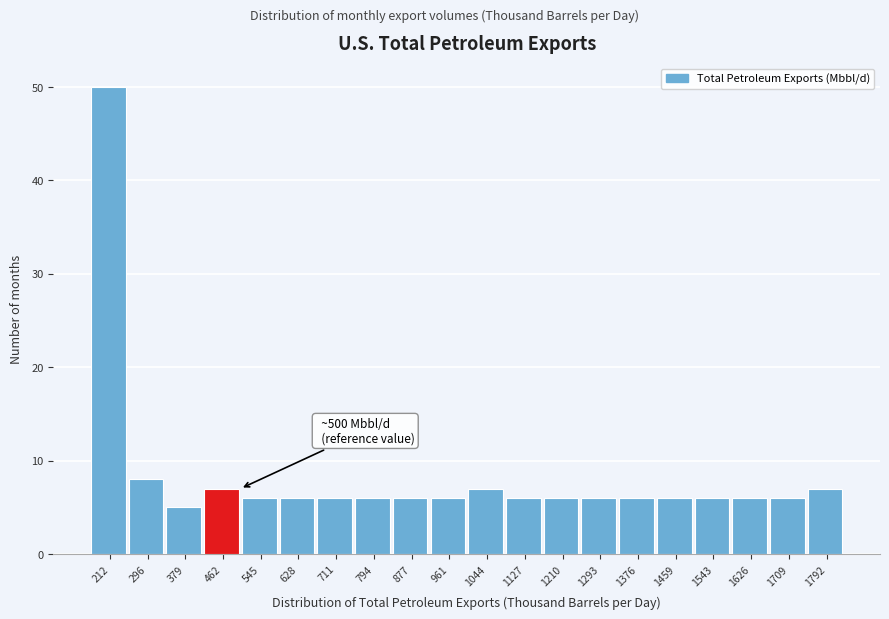

Which range on the x-axis has the tallest bar?

170 to 250